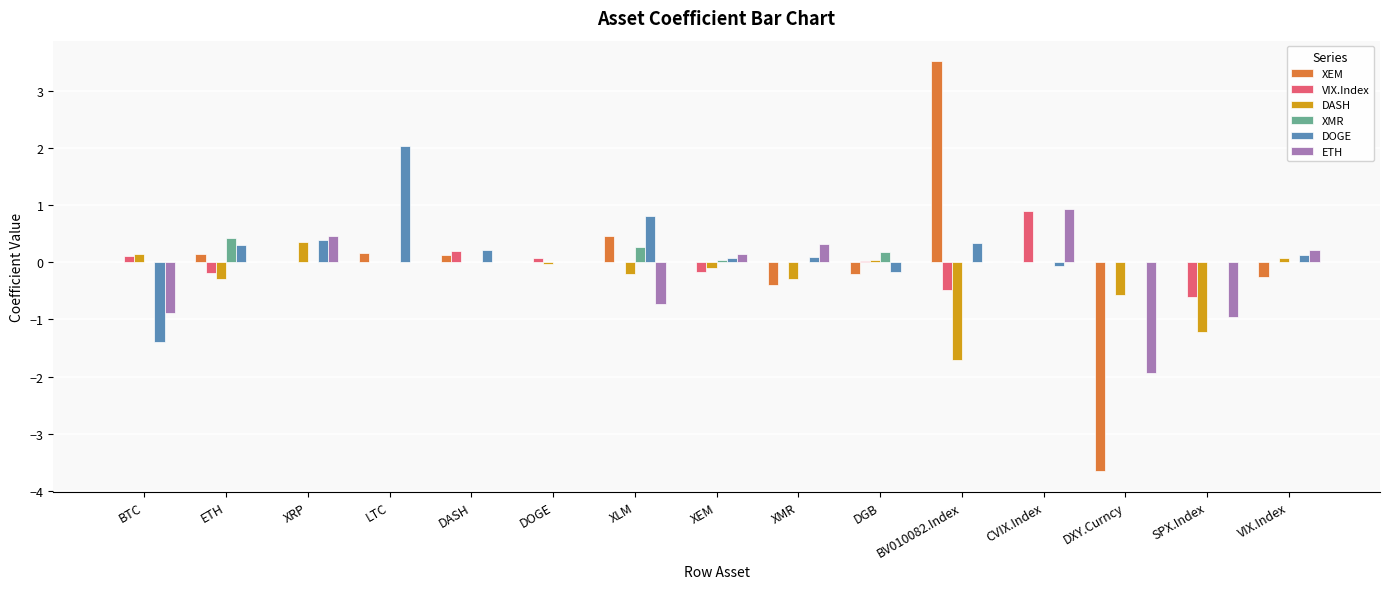

What is the total value across all series at LTC?

2.2